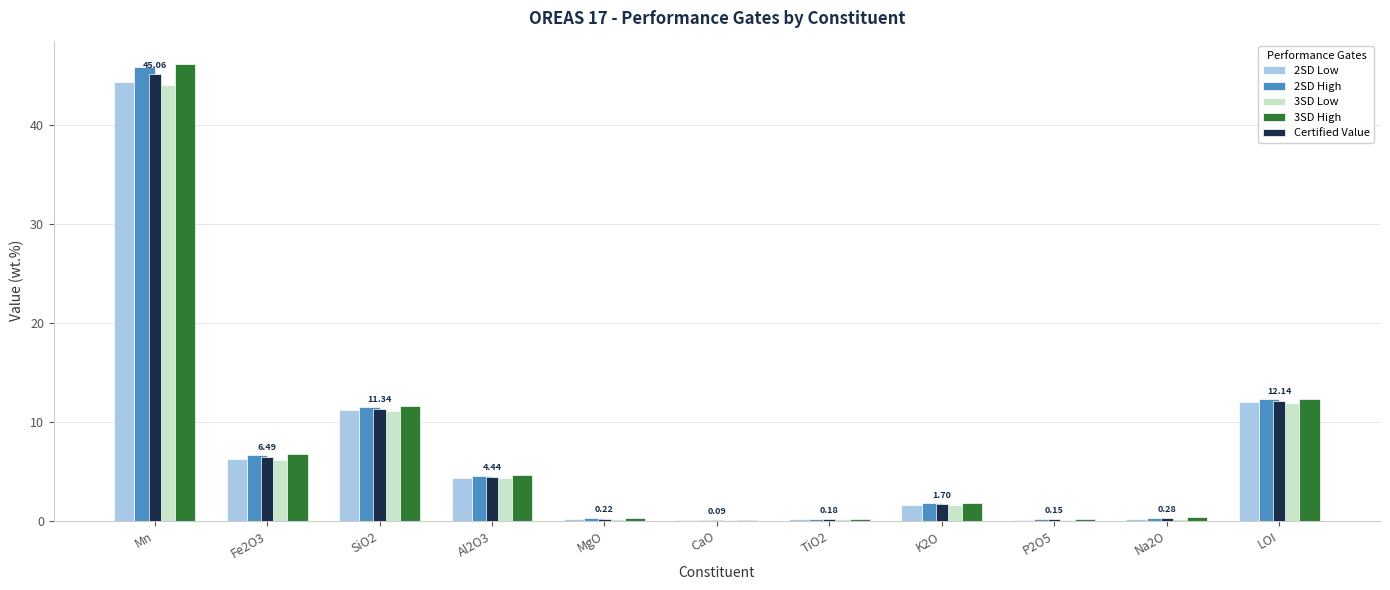

At which category does the chart reach its peak across all series?

Mn